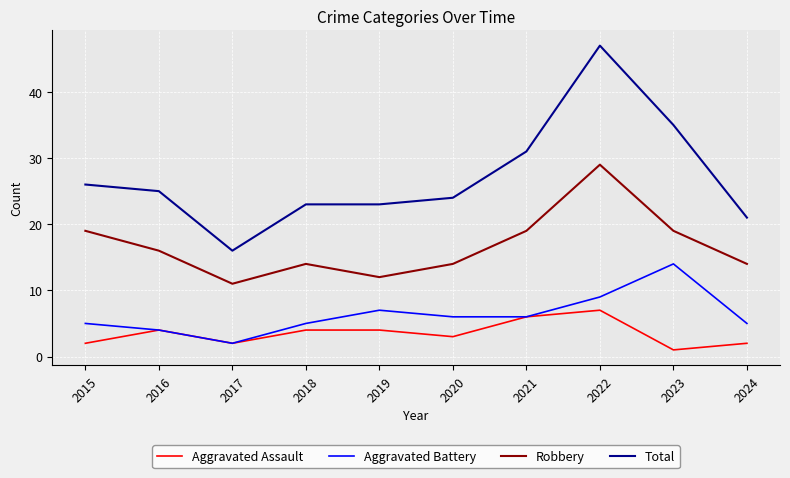

What is the average value of the Aggravated Battery series?

6